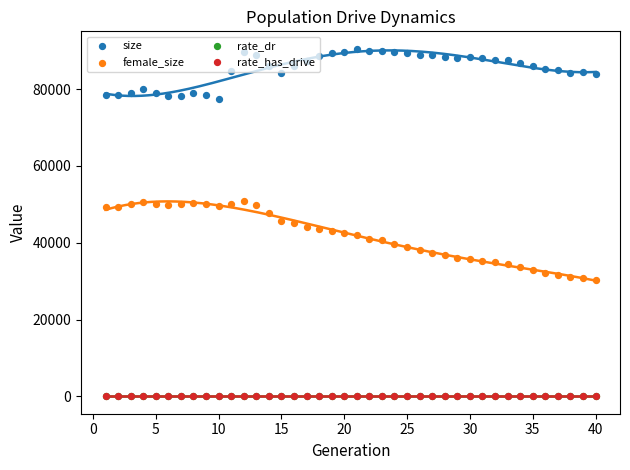

What is the total value across all series at 10?

130420.0